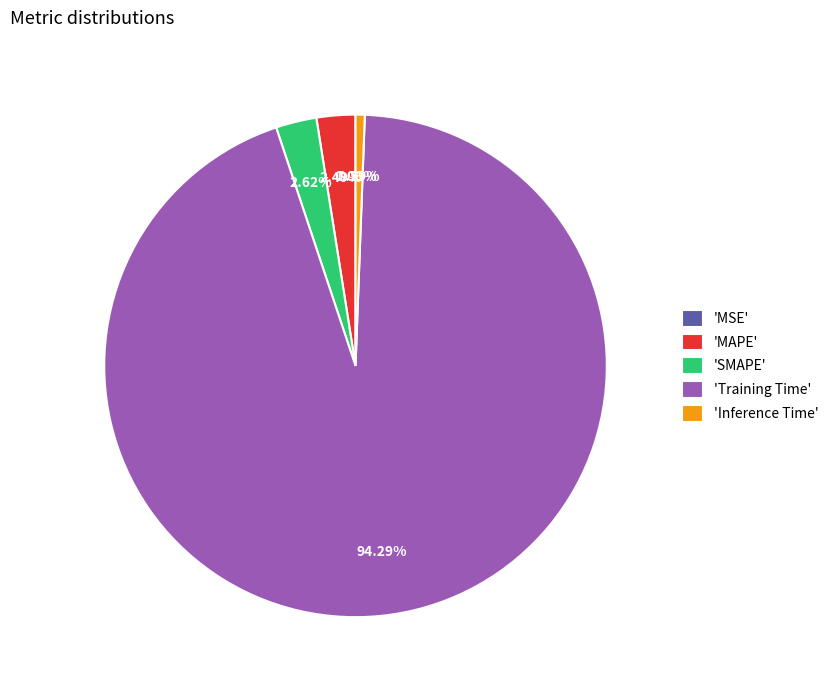

Do 'MAPE' and 'Inference Time' together represent more than half of the pie?

No